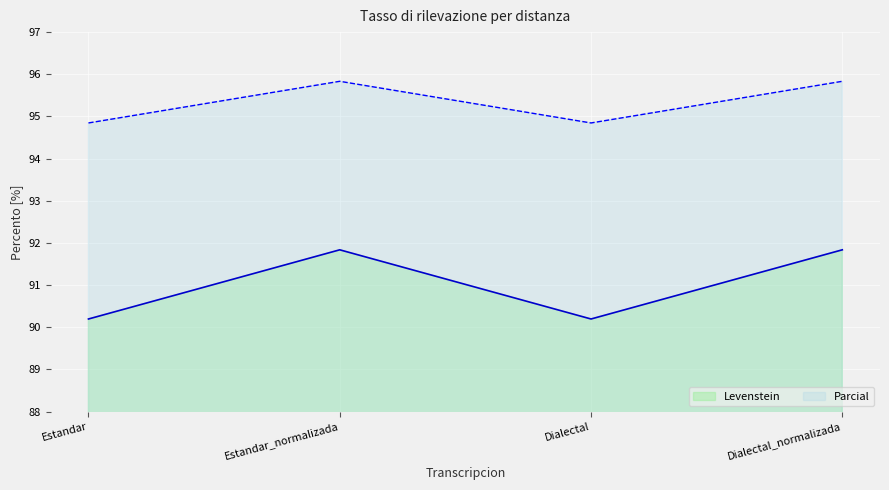

In Levenstein, how many points are higher than both neighbors (excluding endpoints)?

1